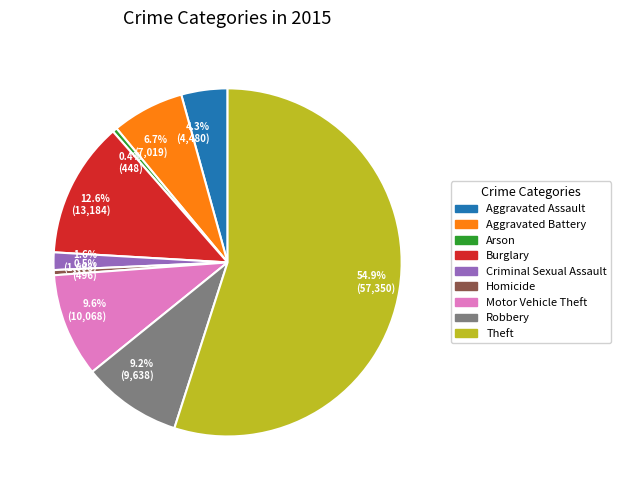

Is the sum of 9.2% (9,638) and 54.9% (57,350) greater than half?

Yes